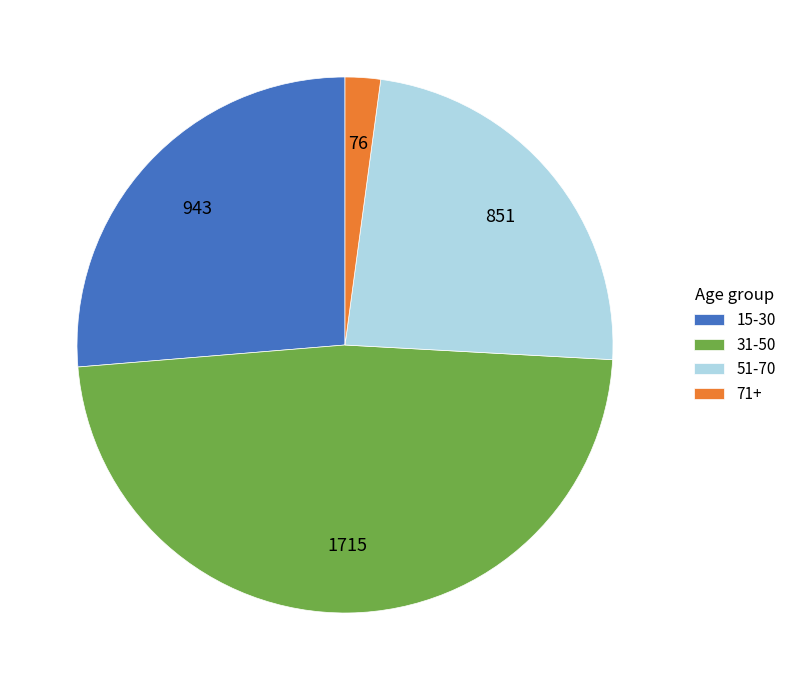

Which category has the smallest portion of the pie?

71+